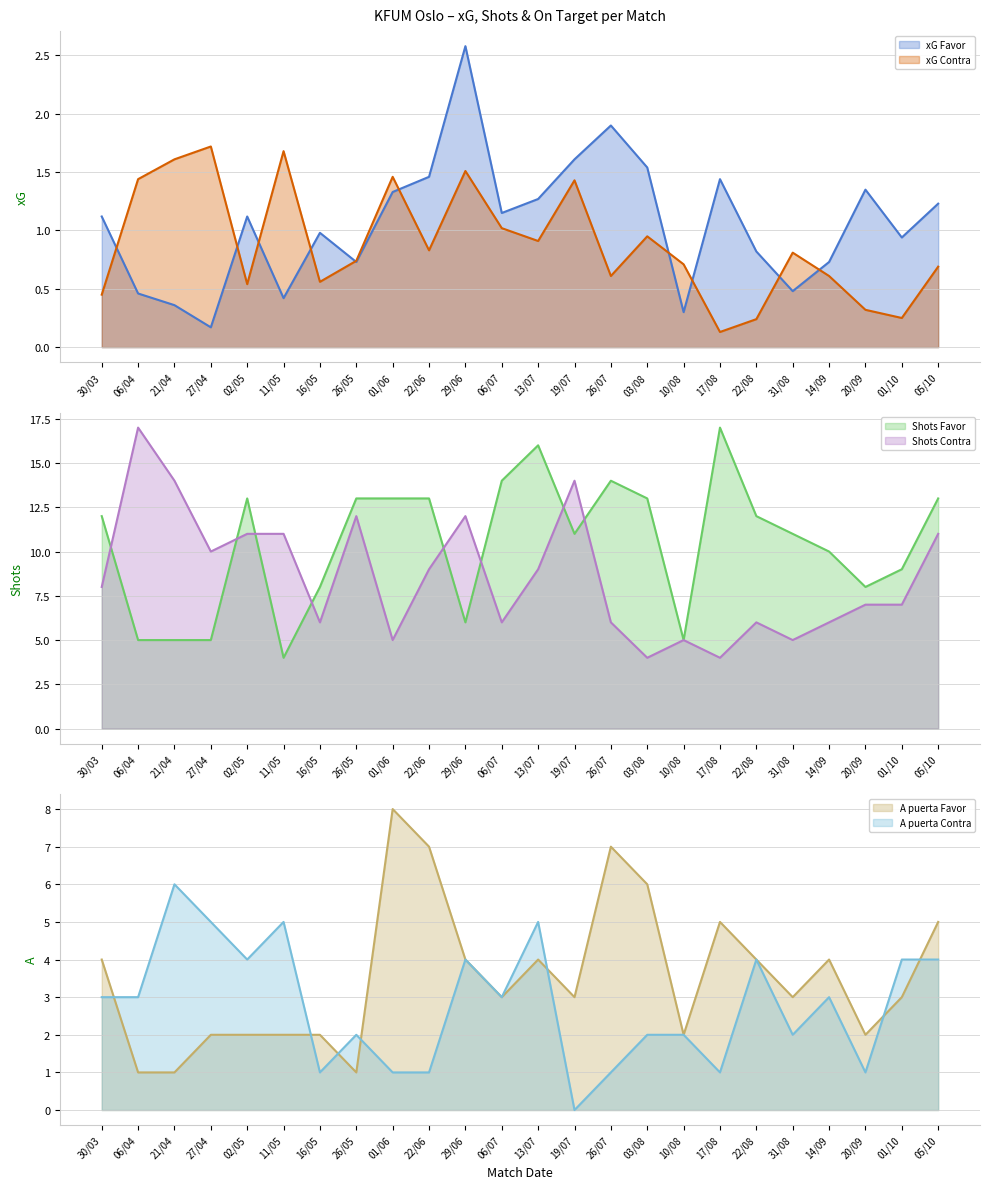

Between 27/04 and 13/07, which series saw the biggest shift?

Shots Favor